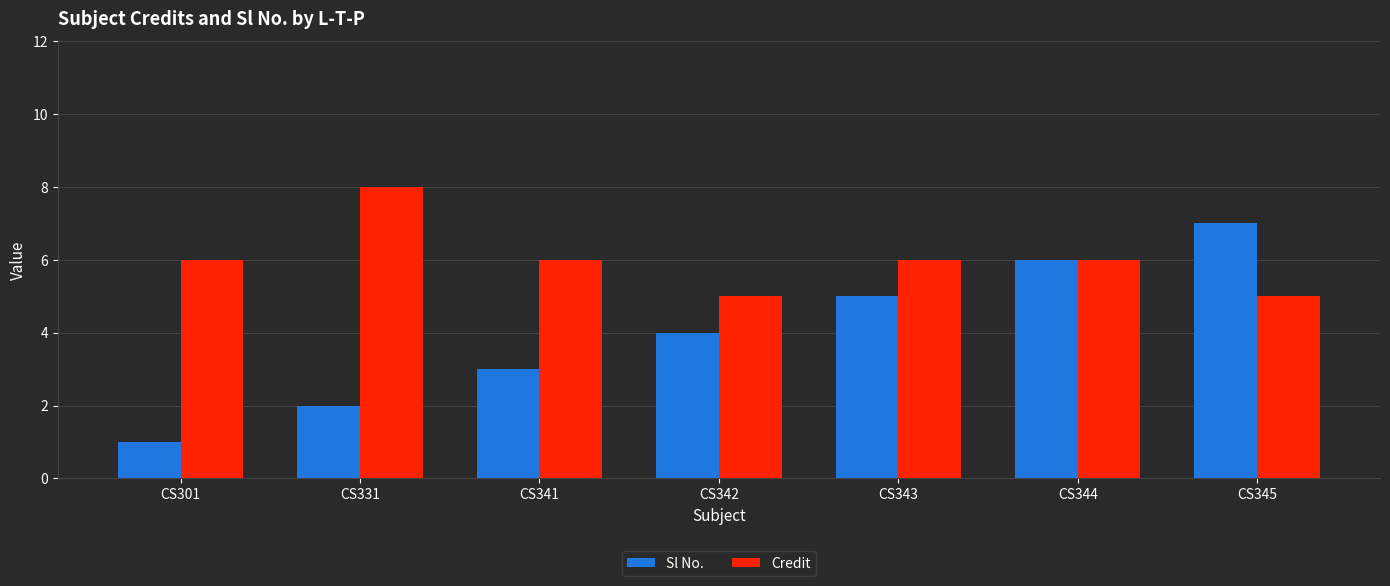

Which series has the largest total across all categories?

Credit